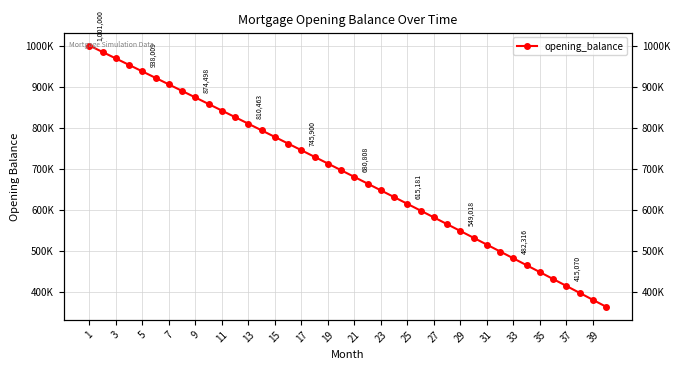

How many data points are less than 697130?

20